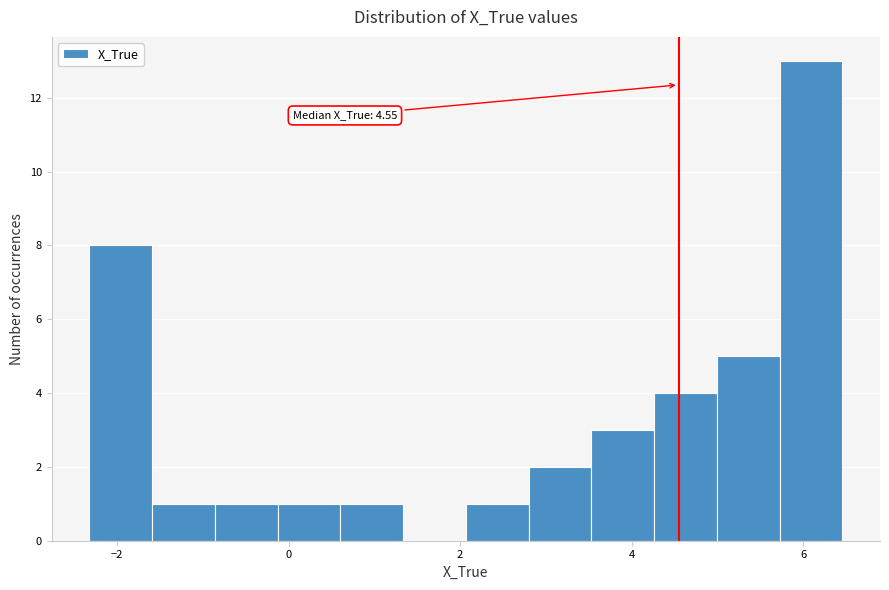

Read against the x-axis, roughly where is the centre of the tallest bar?

6.0